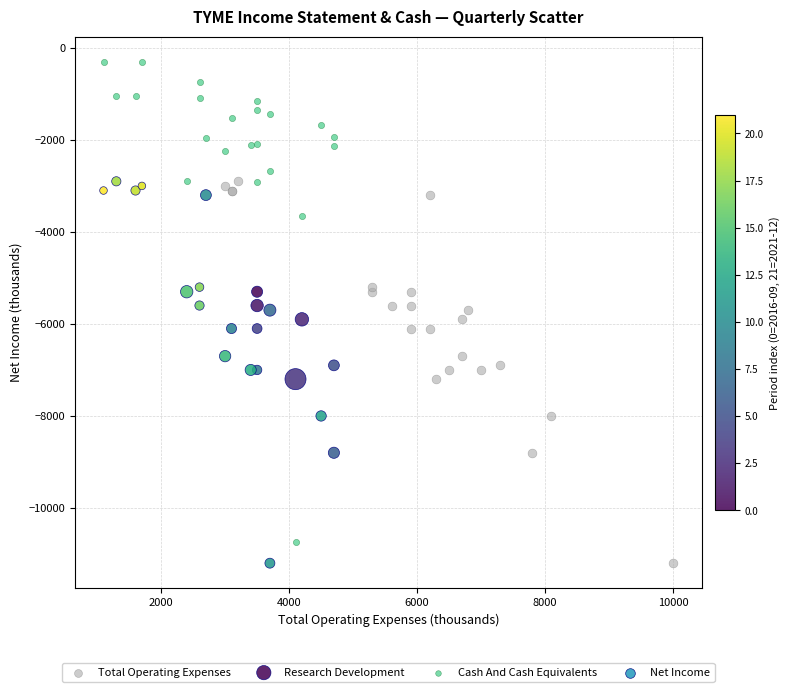

Which series contains the highest Y value?

Cash And Cash Equivalents